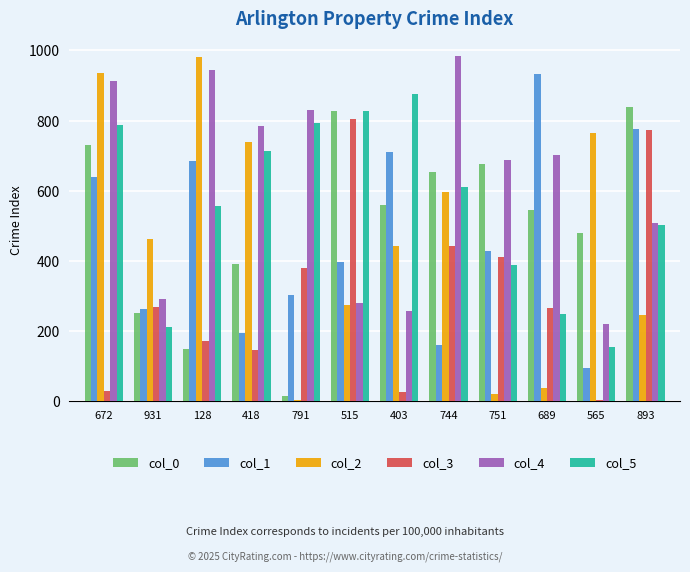

How many data points does each series have?

12